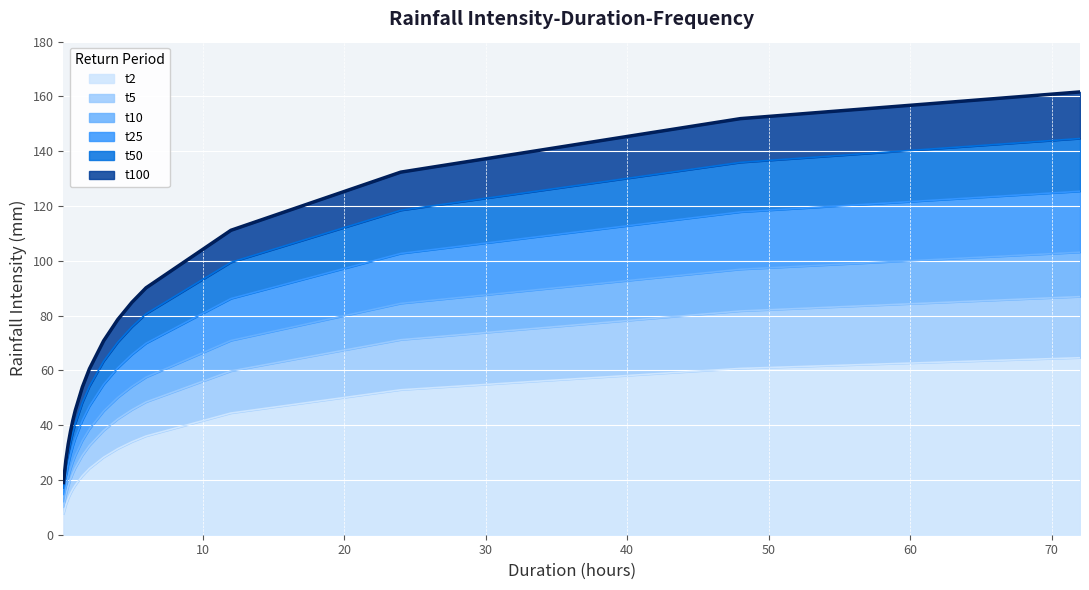

Which series changed the most between 5 and 6?

t100